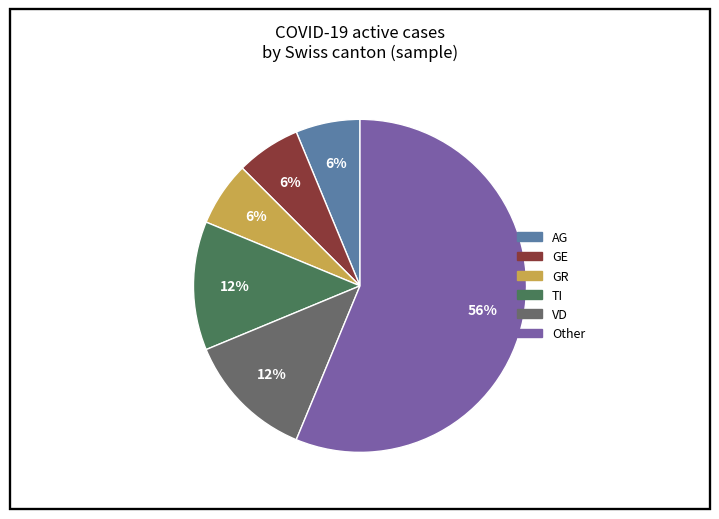

What percentage is the AG slice, to the nearest percent?

6%